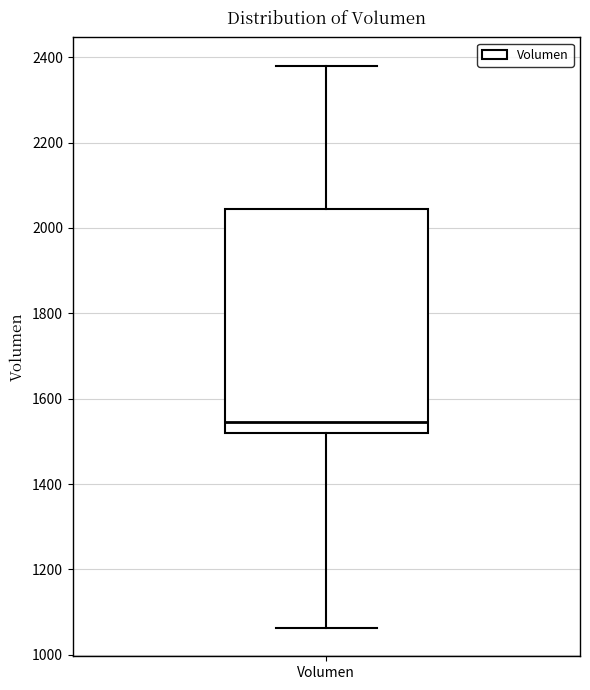

Where is the lower edge of the box for Volumen on the y-axis? The values are not printed on the chart, so give them approximately, as read against the axis.

1520